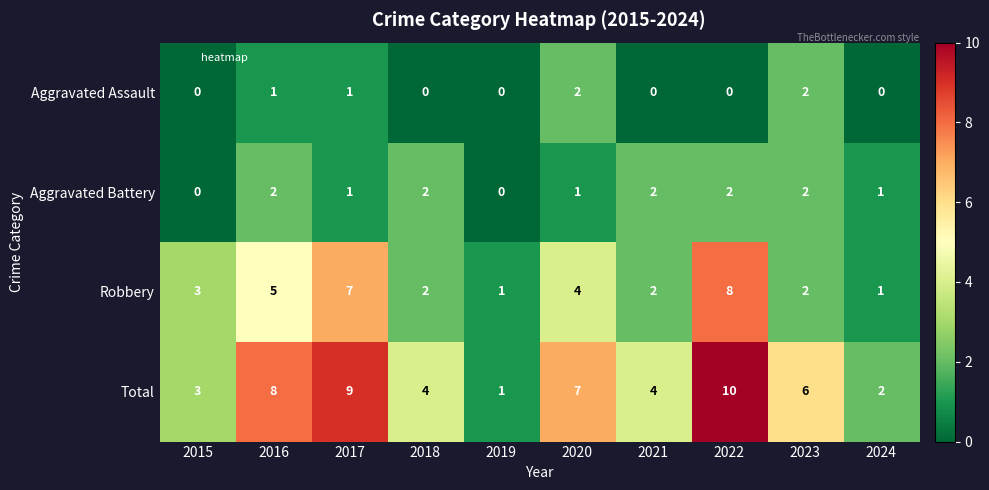

What is the sum of the Total values at 2020 and 2015?

10